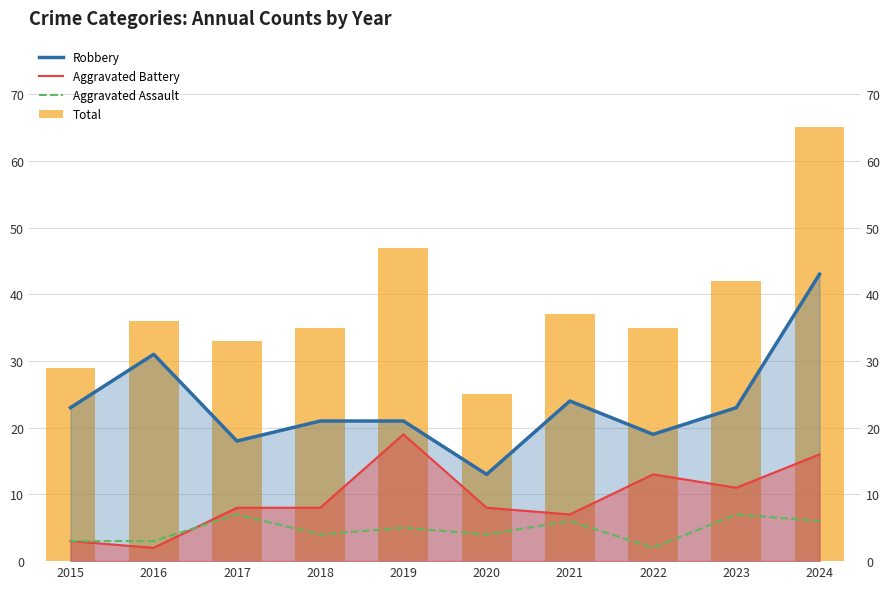

The value of Aggravated Battery at 2018 is 4. True or false?

False